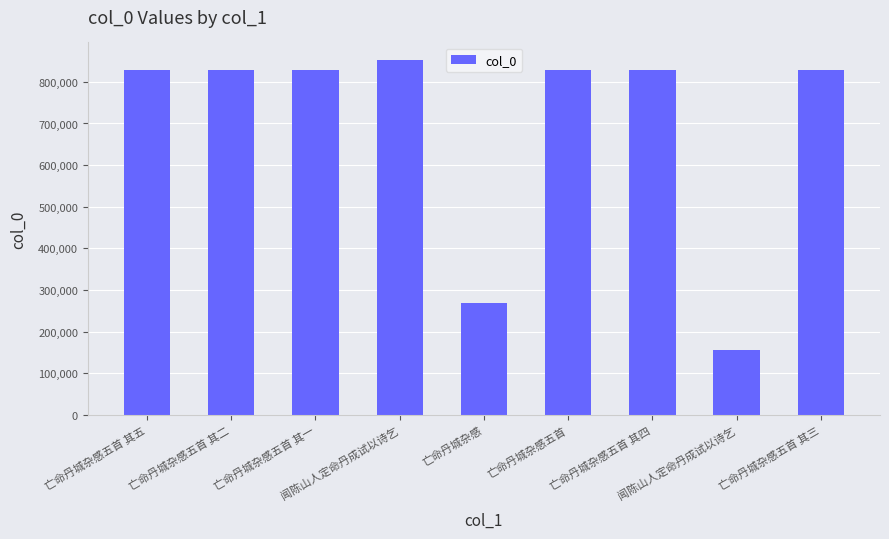

Between 亡命丹城杂感五首 其五 and 亡命丹城杂感, which is larger?

亡命丹城杂感五首 其五